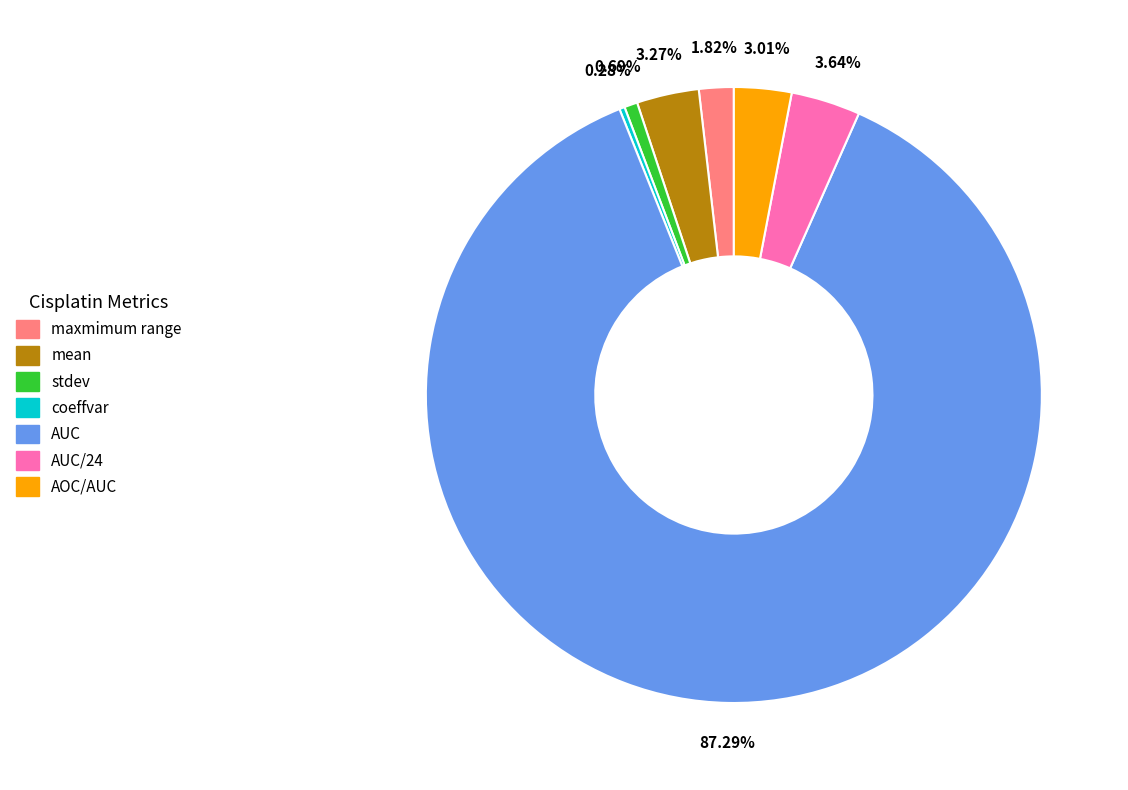

Count the number of slices in the pie.

7